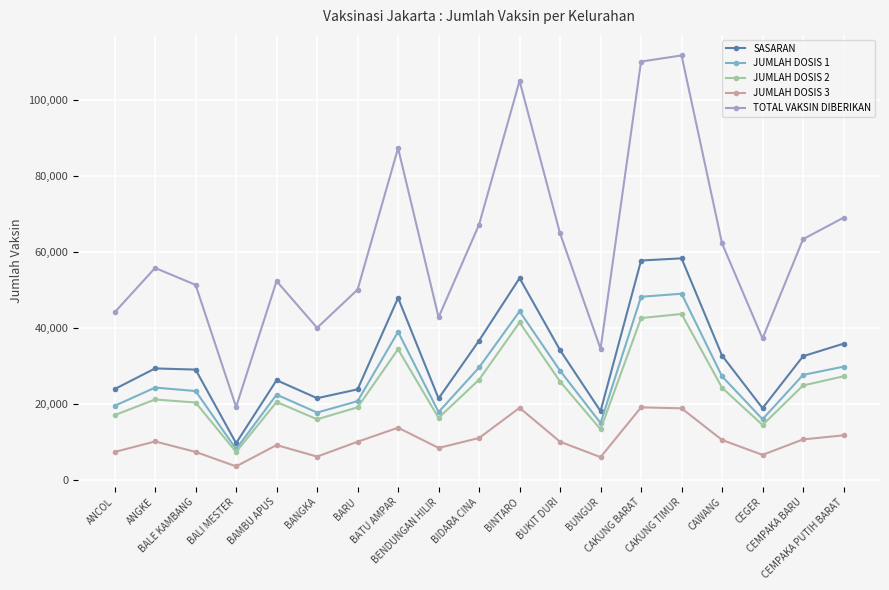

Which series has the widest spread of values?

TOTAL VAKSIN DIBERIKAN